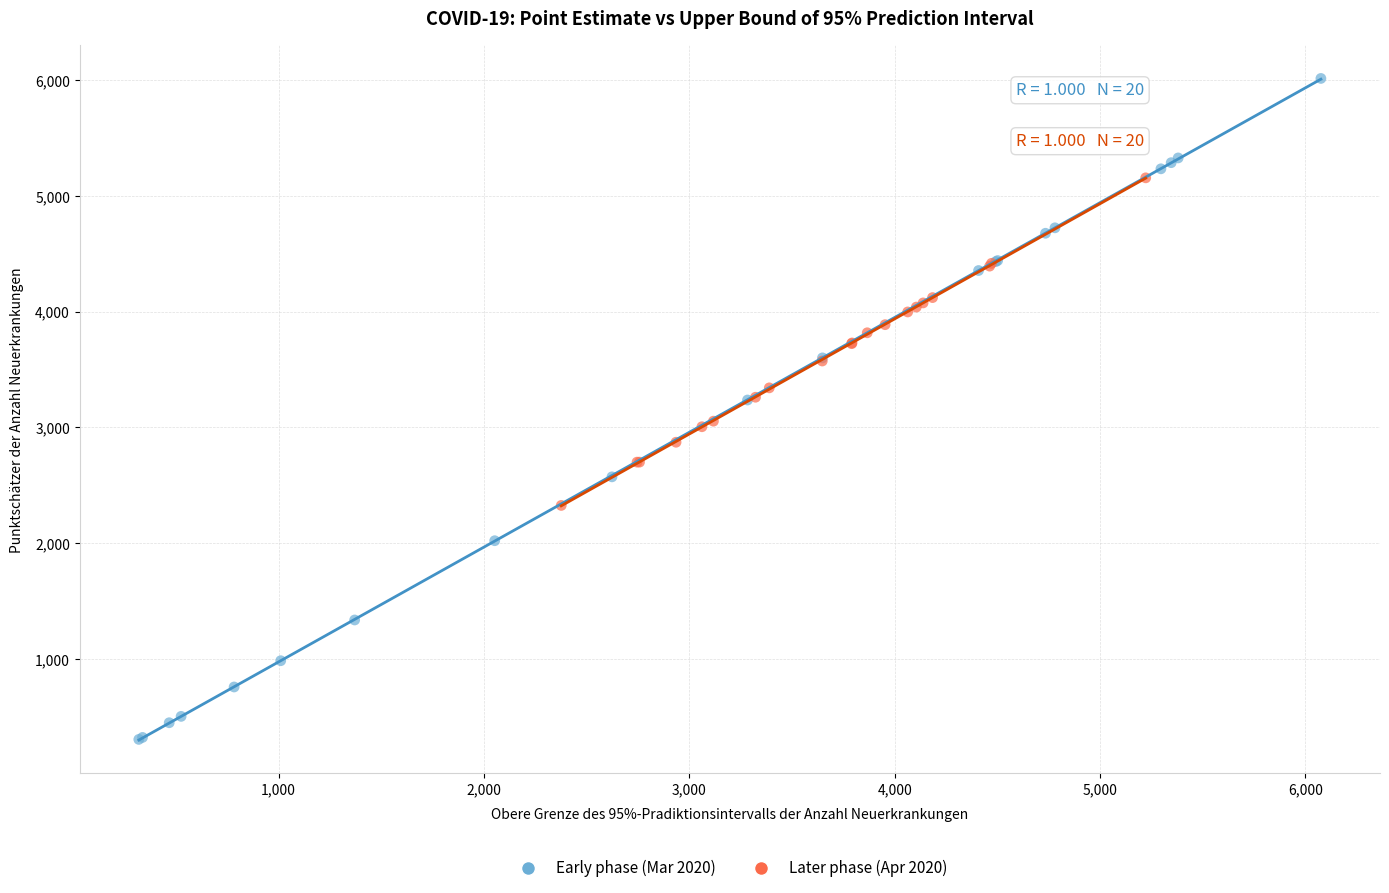

Which series contains the lowest Y value?

Early phase (Mar 2020)